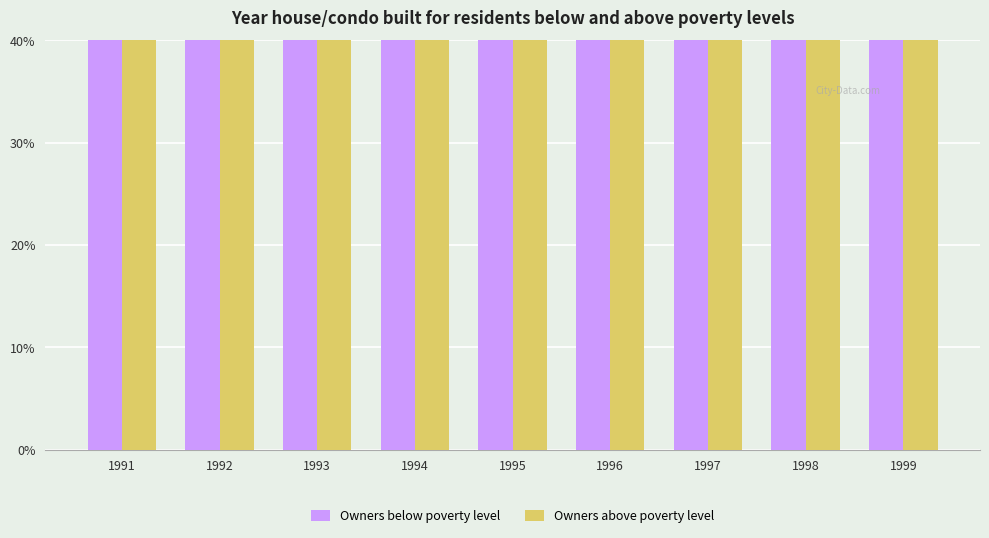

Between 1994 and 1993, which is larger?

1993